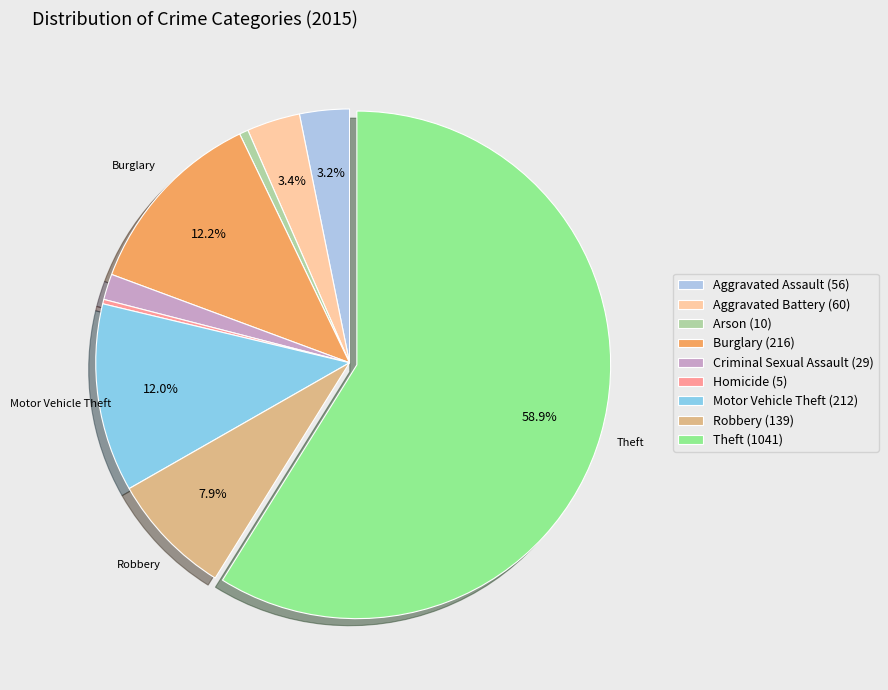

Count the number of slices in the pie.

9